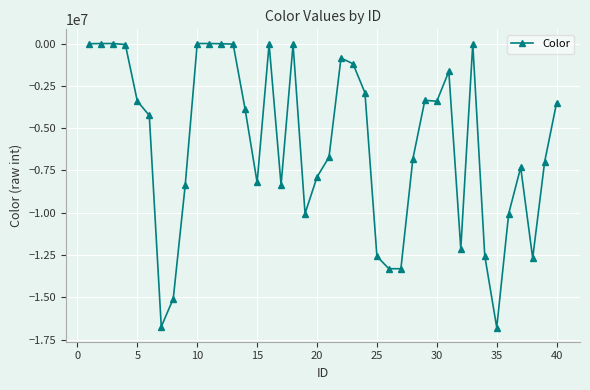

True or false: there are more than 0 points higher than both neighbors.

True